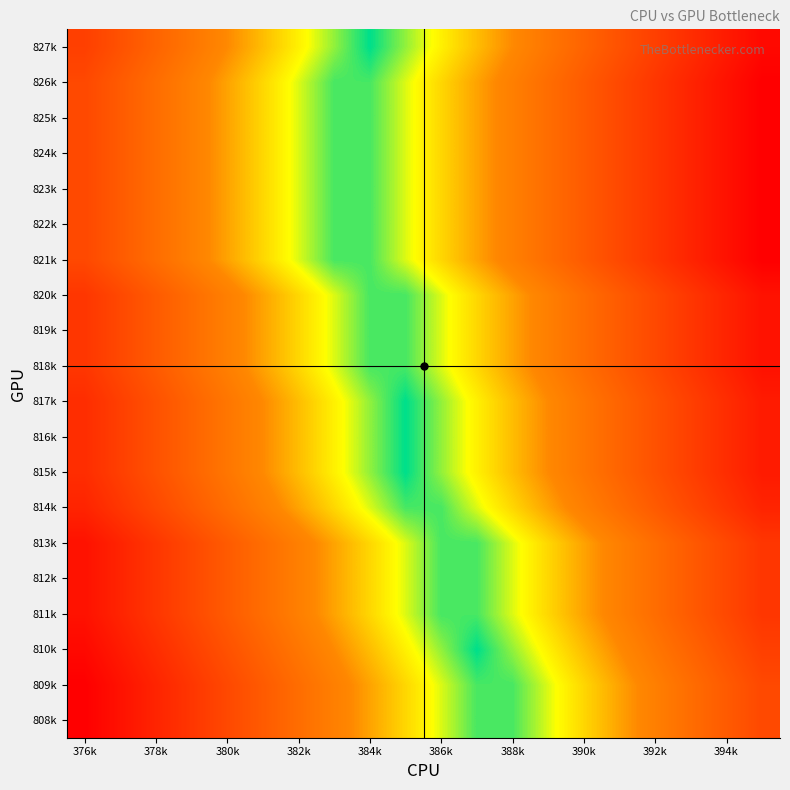

Count the number of categories in the chart.

20